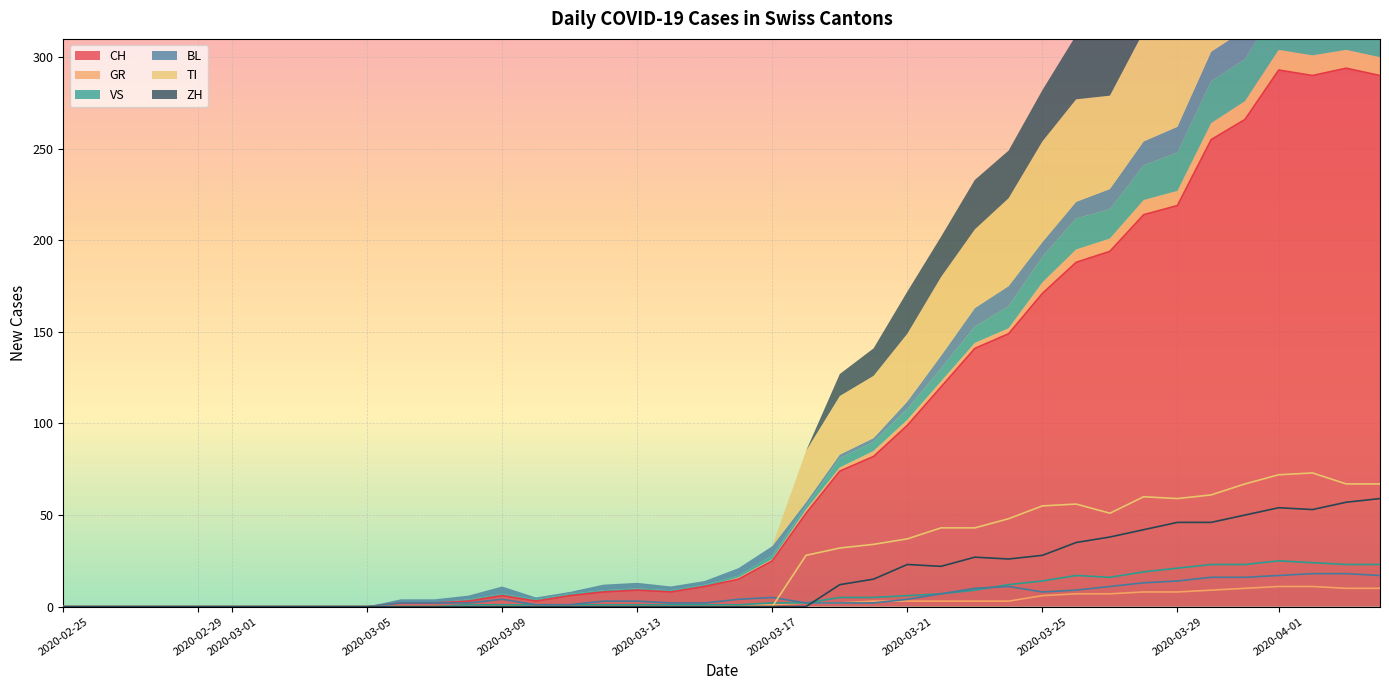

True or false: CH and GR intersect in this chart.

False